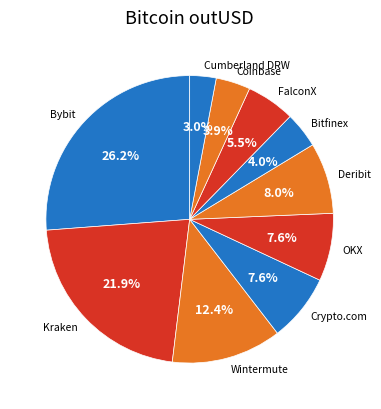

Does any single category account for the majority?

No